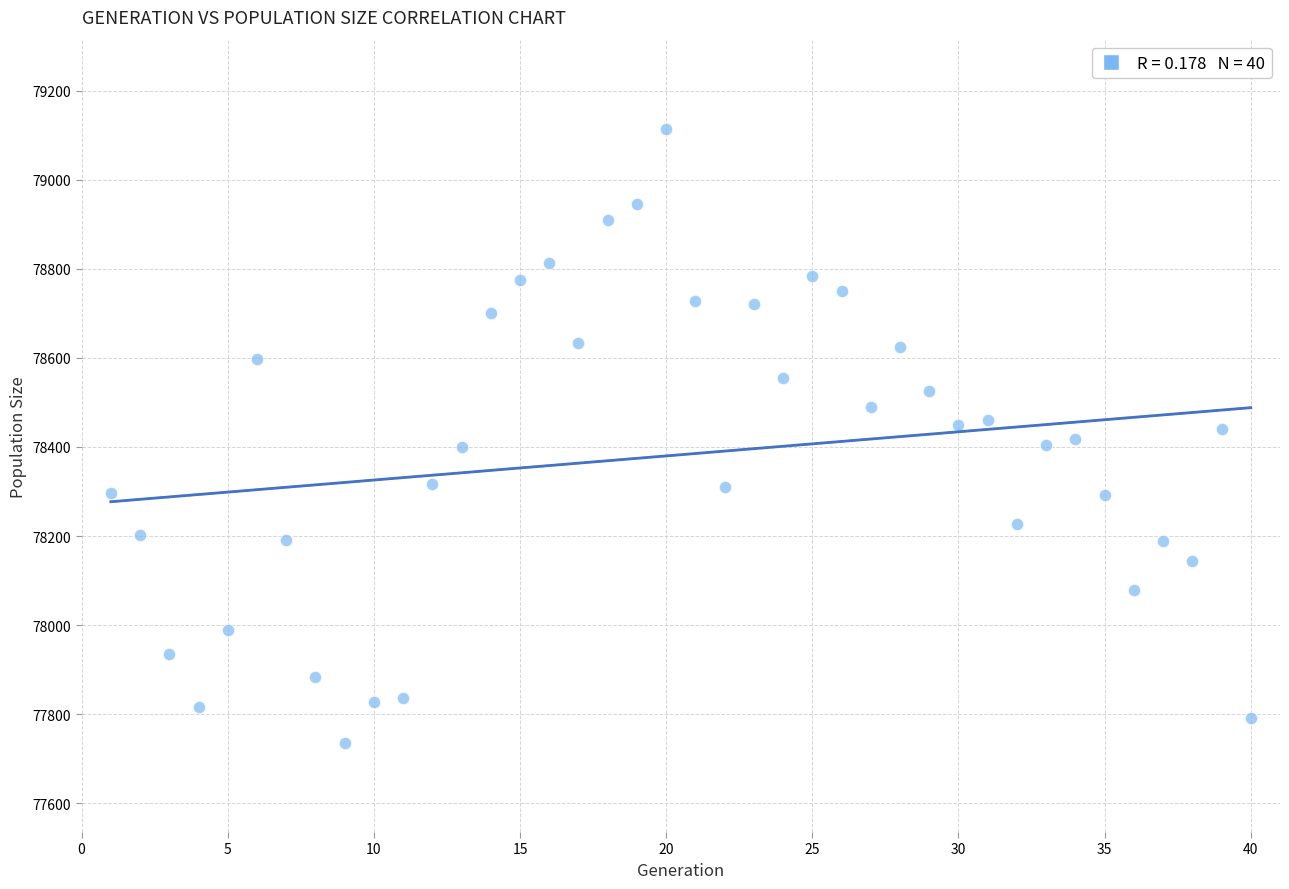

What is the range of X values (max minus min)?

39